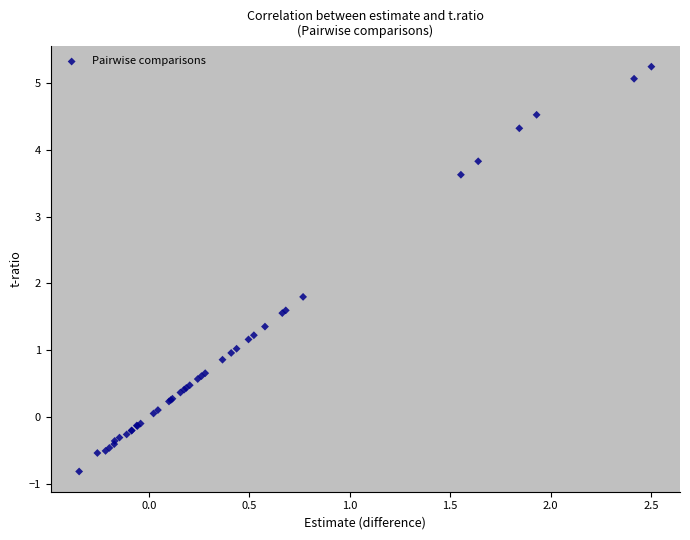

What Y value in the scatter plot is closest to 2?

1.8